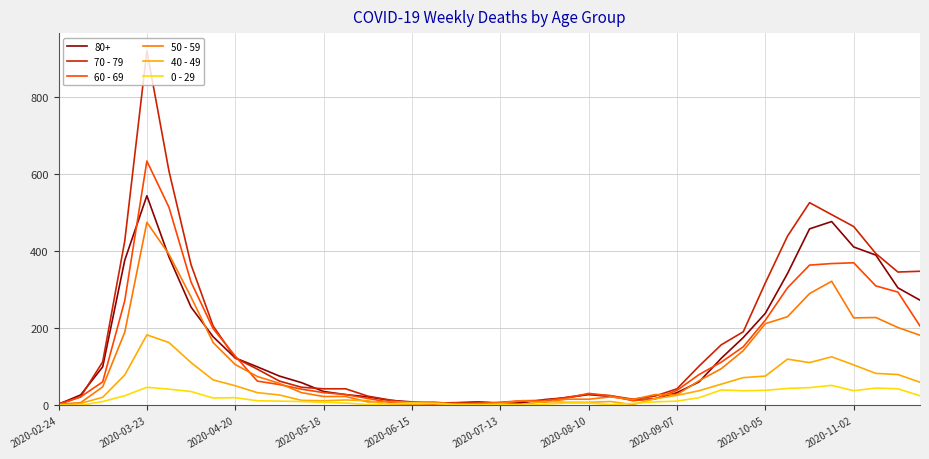

Which series has the widest spread of values?

70 - 79